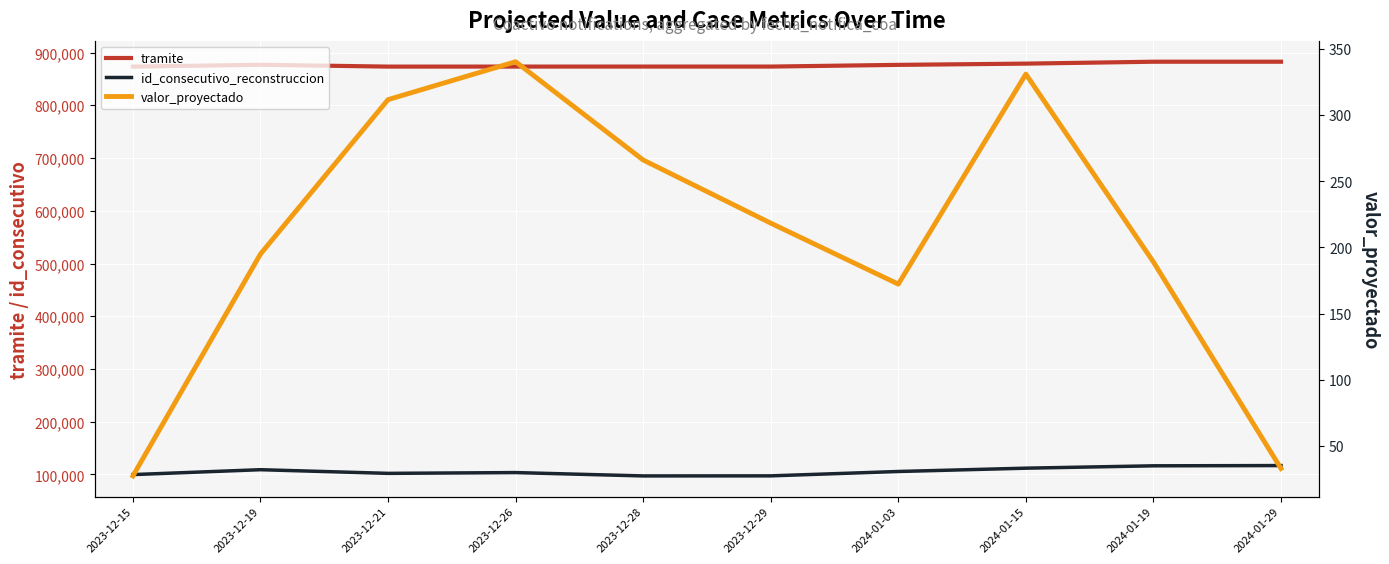

Between 2024-01-03 and 2023-12-21, which is larger?

2024-01-03